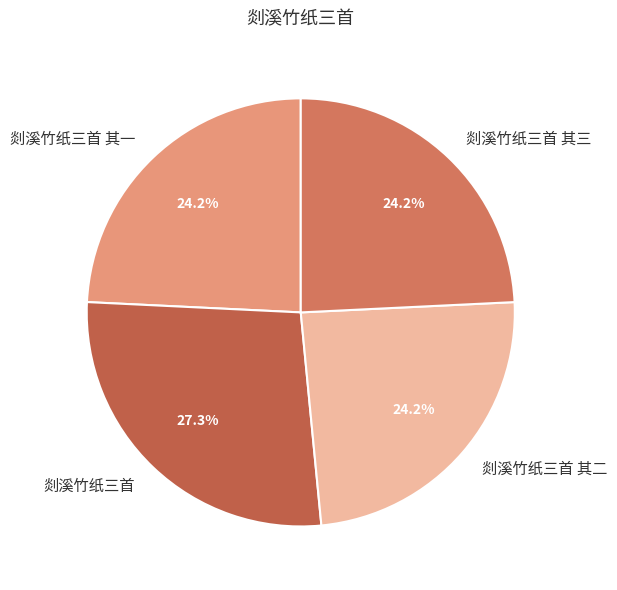

Combined, do 剡溪竹纸三首 其一 and 剡溪竹纸三首 其三 account for over 50%?

No